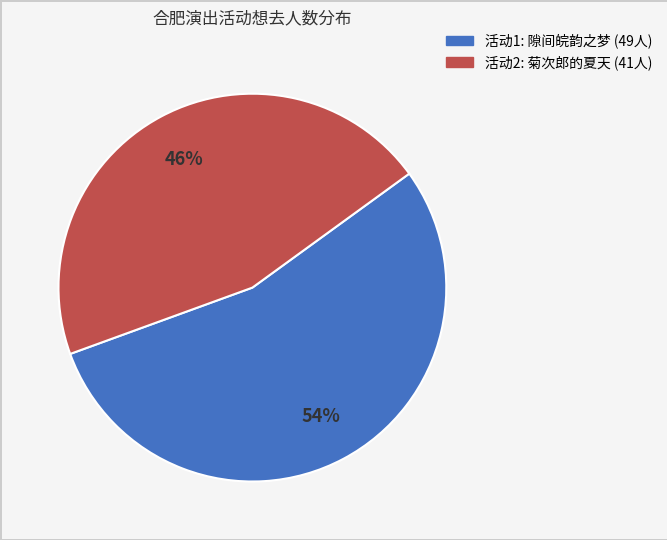

Is there any slice that represents more than half of the pie?

Yes